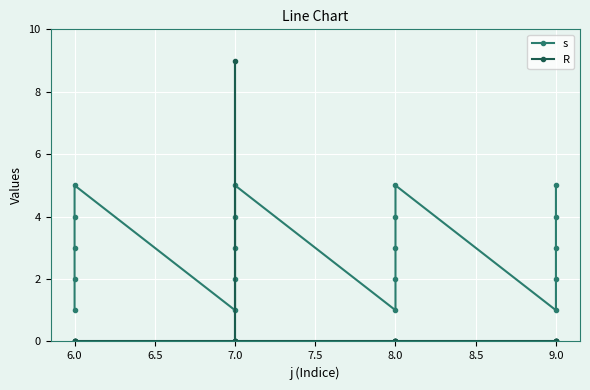

At how many categories does at least one series exceed 6?

1